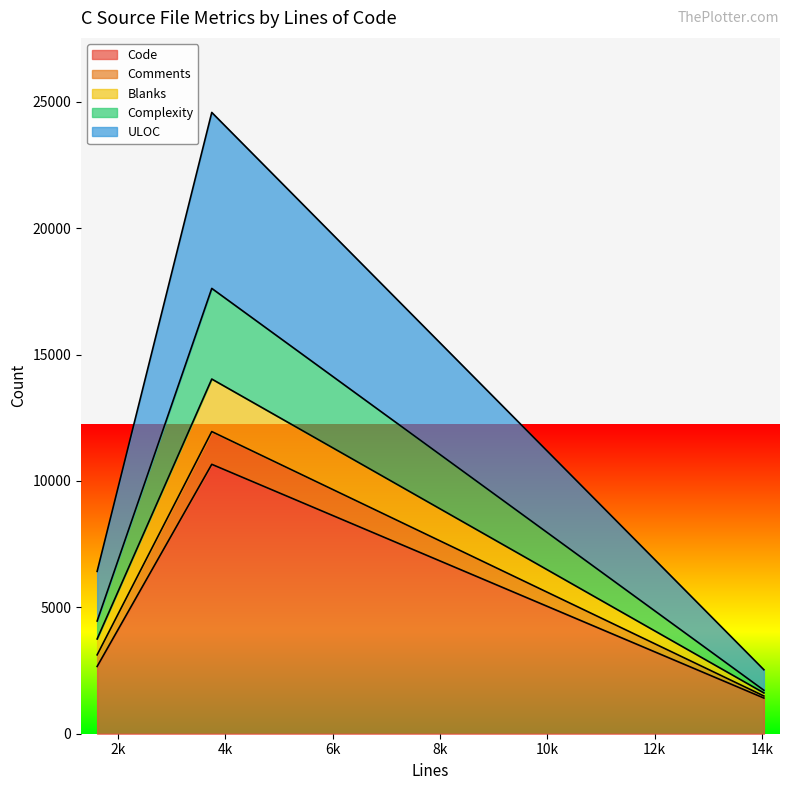

What is the lowest value of the Code series?

1411